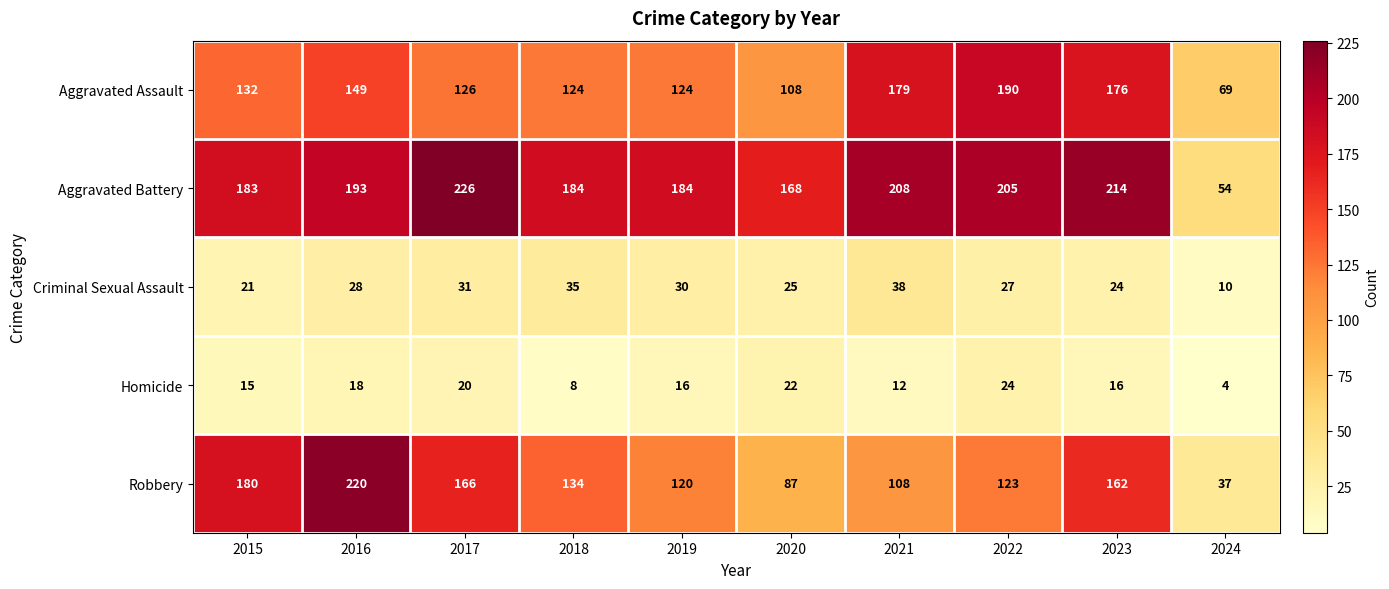

What is the sum of the Homicide values at 2024 and 2020?

26